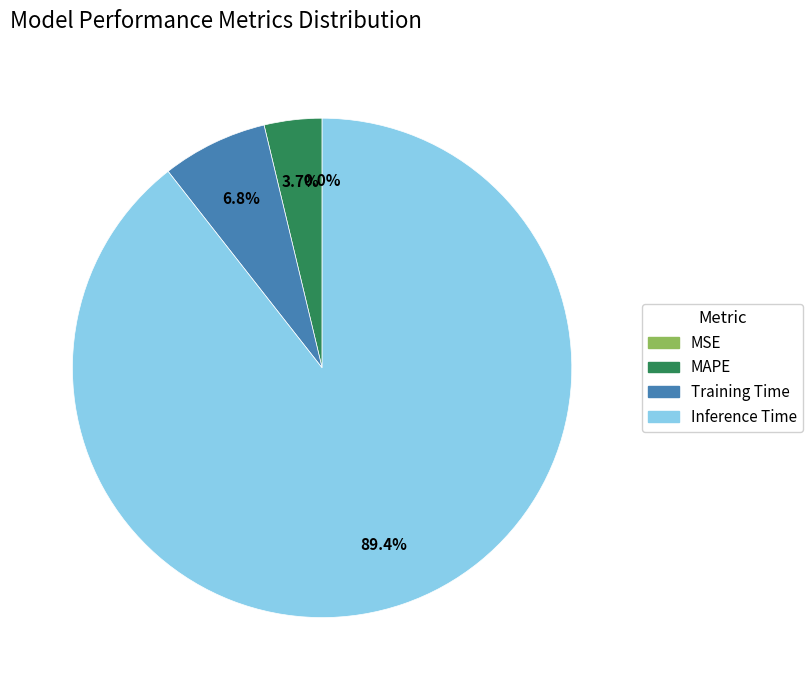

Is it true that MAPE is 10% of the pie?

False